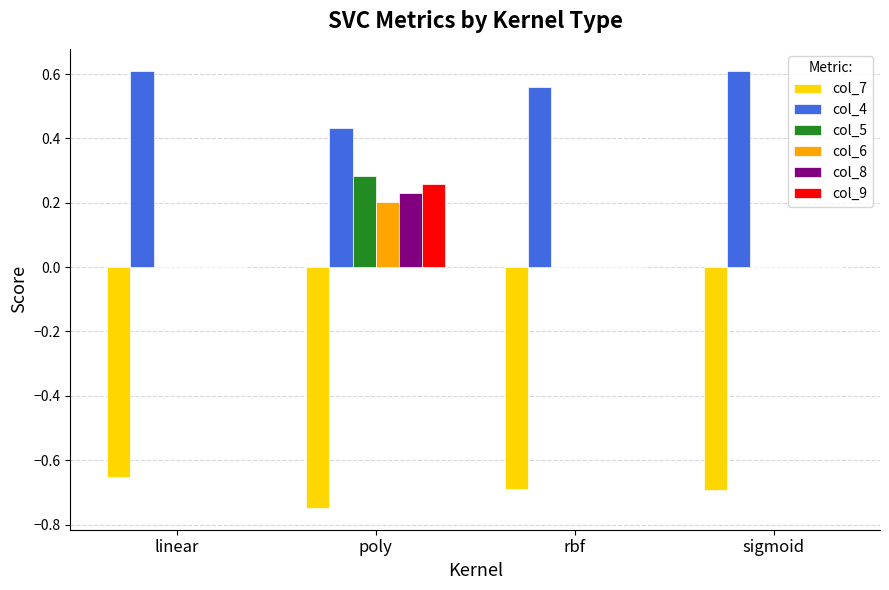

What are all the series names shown in the legend?

col_7, col_4, col_5, col_6, col_8, col_9